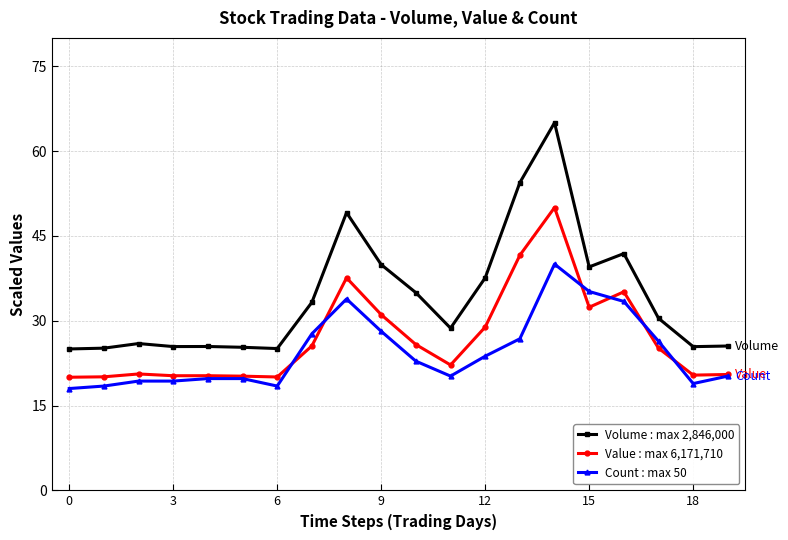

Does the chart display data point markers on the line(s)?

Yes